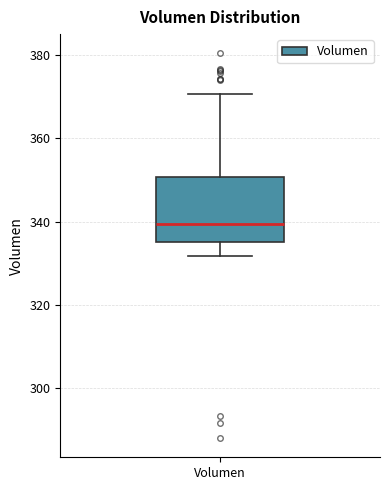

Read this box plot against the y-axis: the position of the median line, the range covered by the box, and the ends of both whiskers. The values are not printed on the chart, so give them approximately, as read against the axis.

median 340, box 336 to 350, whiskers 332 to 370